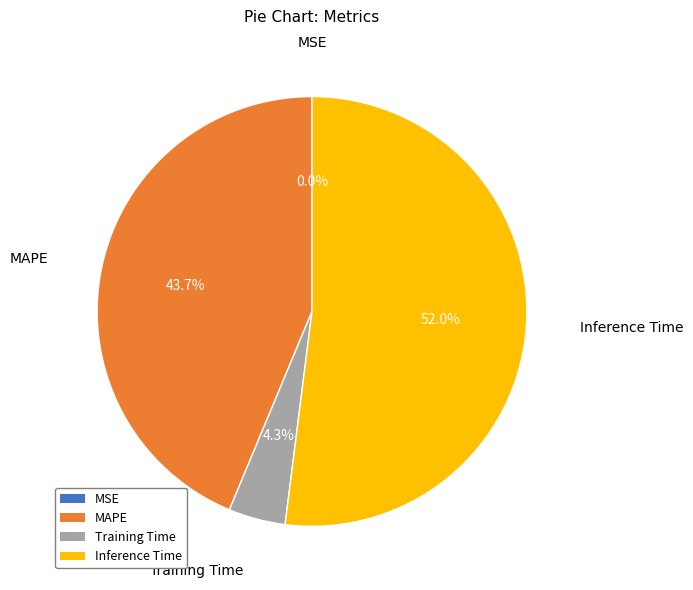

What percentage do MAPE and Training Time together represent?

48.0%